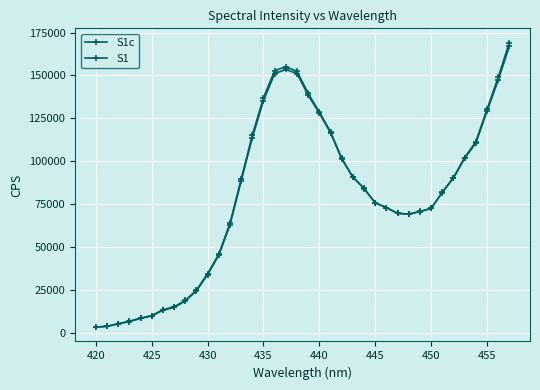

List the series in order of their overall mean, highest first.

S1c, S1